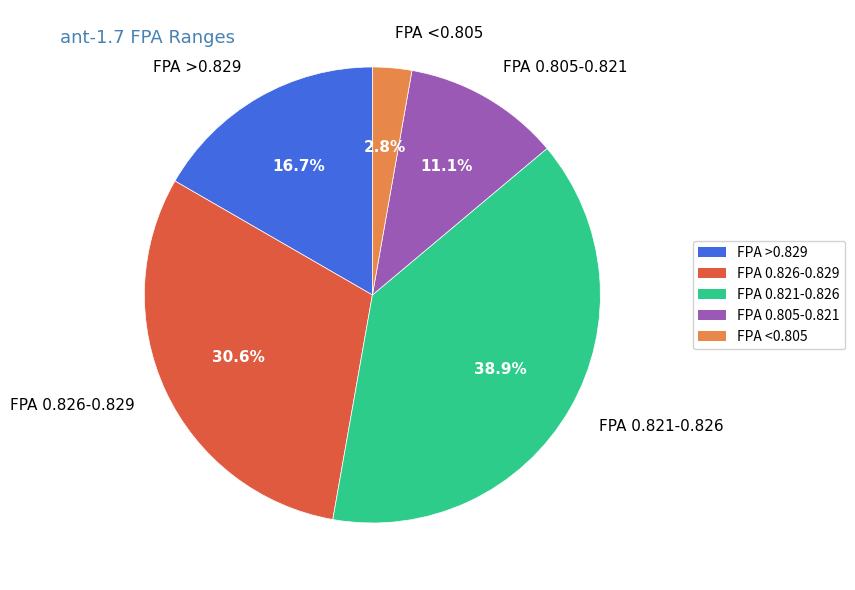

How much of the chart is everything except FPA 0.805-0.821?

88.9%